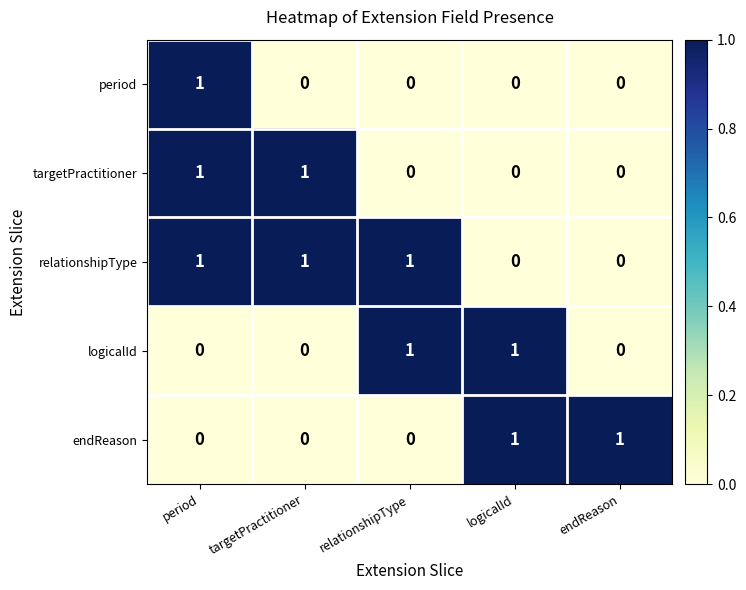

Reading left to right, extract all data points from this chart.

period: period=1	targetPractitioner=0	relationshipType=0	logicalId=0	endReason=0
targetPractitioner: period=1	targetPractitioner=1	relationshipType=0	logicalId=0	endReason=0
relationshipType: period=1	targetPractitioner=1	relationshipType=1	logicalId=0	endReason=0
logicalId: period=0	targetPractitioner=0	relationshipType=1	logicalId=1	endReason=0
endReason: period=0	targetPractitioner=0	relationshipType=0	logicalId=1	endReason=1